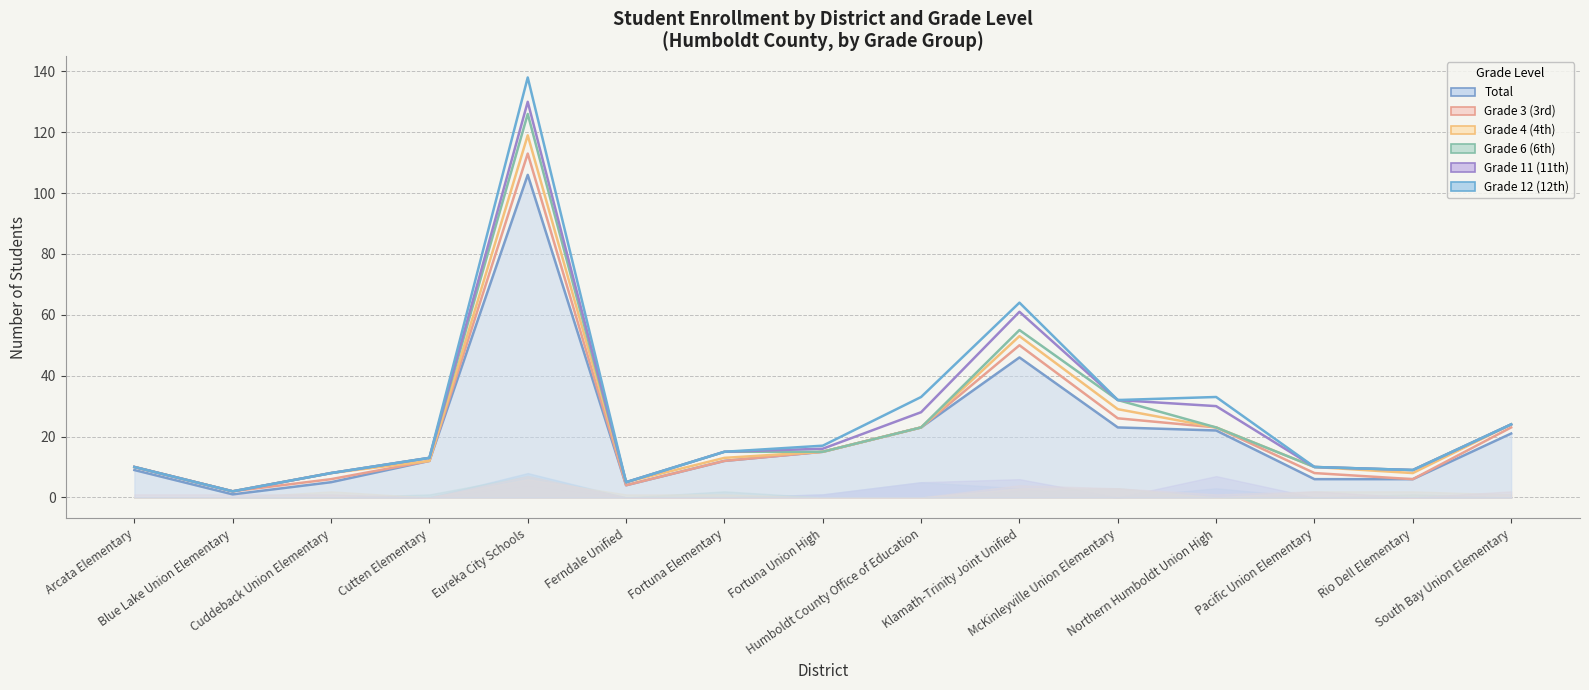

Reading left to right, transcribe all the data shown in this chart.

Total (line): Arcata Elementary=9	Blue Lake Union Elementary=1	Cuddeback Union Elementary=5	Cutten Elementary=12	Eureka City Schools=106	Ferndale Unified=4	Fortuna Elementary=12	Fortuna Union High=15	Humboldt County Office of Education=23	Klamath-Trinity Joint Unified=46	McKinleyville Union Elementary=23	Northern Humboldt Union High=22	Pacific Union Elementary=6	Rio Dell Elementary=6	South Bay Union Elementary=21
Grade 3 (3rd) (line): Arcata Elementary=10	Blue Lake Union Elementary=2	Cuddeback Union Elementary=6	Cutten Elementary=12	Eureka City Schools=113	Ferndale Unified=4	Fortuna Elementary=12	Fortuna Union High=15	Humboldt County Office of Education=23	Klamath-Trinity Joint Unified=50	McKinleyville Union Elementary=26	Northern Humboldt Union High=23	Pacific Union Elementary=8	Rio Dell Elementary=6	South Bay Union Elementary=23
Grade 4 (4th) (line): Arcata Elementary=10	Blue Lake Union Elementary=2	Cuddeback Union Elementary=8	Cutten Elementary=12	Eureka City Schools=119	Ferndale Unified=5	Fortuna Elementary=13	Fortuna Union High=15	Humboldt County Office of Education=23	Klamath-Trinity Joint Unified=53	McKinleyville Union Elementary=29	Northern Humboldt Union High=23	Pacific Union Elementary=10	Rio Dell Elementary=8	South Bay Union Elementary=24
Grade 6 (6th) (line): Arcata Elementary=10	Blue Lake Union Elementary=2	Cuddeback Union Elementary=8	Cutten Elementary=13	Eureka City Schools=126	Ferndale Unified=5	Fortuna Elementary=15	Fortuna Union High=15	Humboldt County Office of Education=23	Klamath-Trinity Joint Unified=55	McKinleyville Union Elementary=32	Northern Humboldt Union High=23	Pacific Union Elementary=10	Rio Dell Elementary=9	South Bay Union Elementary=24
Grade 11 (11th) (line): Arcata Elementary=10	Blue Lake Union Elementary=2	Cuddeback Union Elementary=8	Cutten Elementary=13	Eureka City Schools=130	Ferndale Unified=5	Fortuna Elementary=15	Fortuna Union High=16	Humboldt County Office of Education=28	Klamath-Trinity Joint Unified=61	McKinleyville Union Elementary=32	Northern Humboldt Union High=30	Pacific Union Elementary=10	Rio Dell Elementary=9	South Bay Union Elementary=24
Grade 12 (12th) (line): Arcata Elementary=10	Blue Lake Union Elementary=2	Cuddeback Union Elementary=8	Cutten Elementary=13	Eureka City Schools=138	Ferndale Unified=5	Fortuna Elementary=15	Fortuna Union High=17	Humboldt County Office of Education=33	Klamath-Trinity Joint Unified=64	McKinleyville Union Elementary=32	Northern Humboldt Union High=33	Pacific Union Elementary=10	Rio Dell Elementary=9	South Bay Union Elementary=24